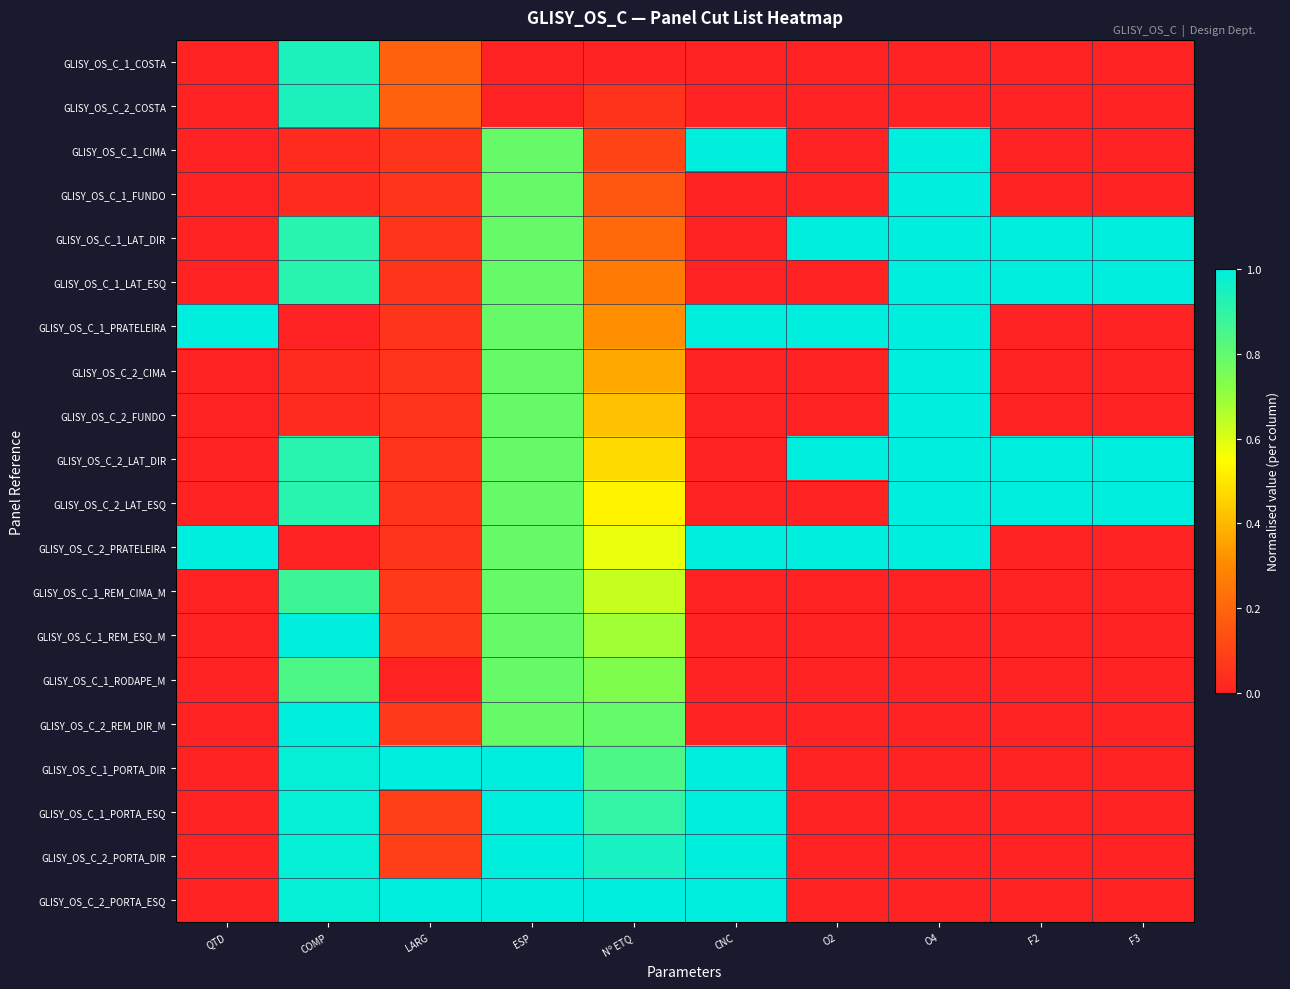

Count the number of categories in the chart.

10